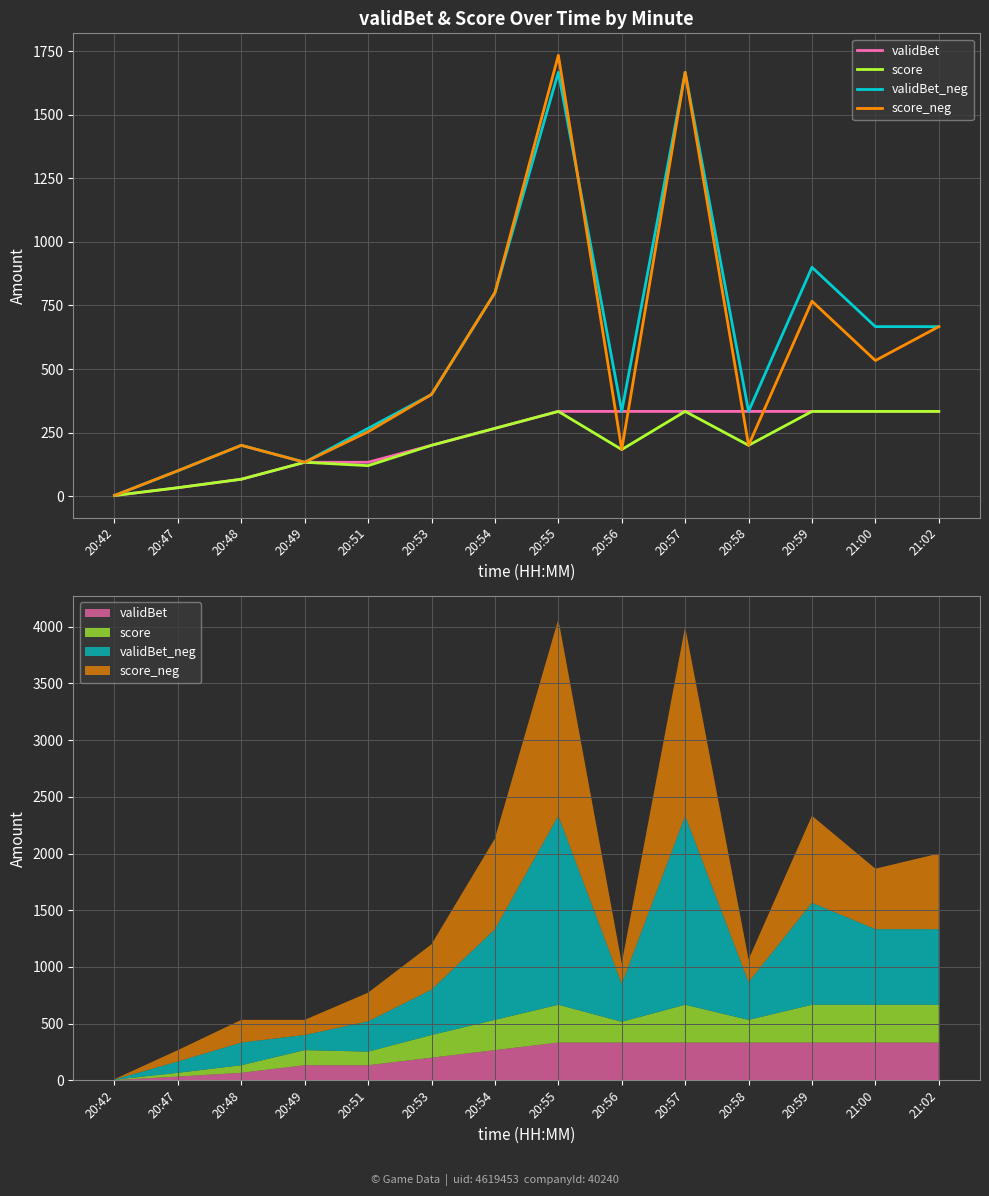

Which series changed the most between 20:54 and 21:00?

score_neg